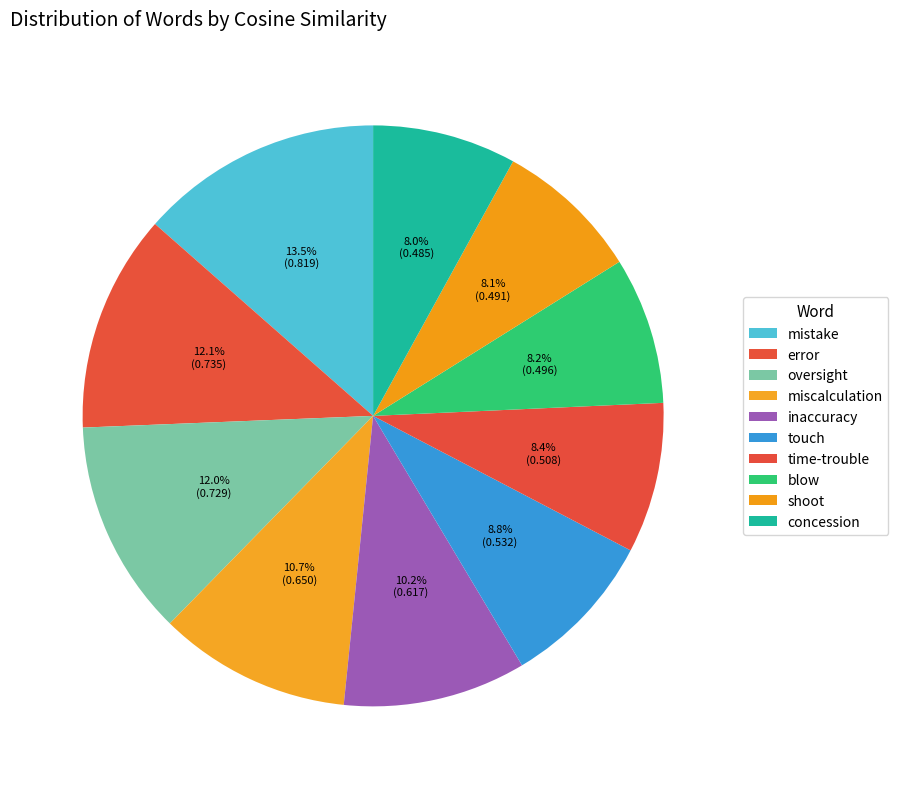

Does concession represent more than half of the total?

No